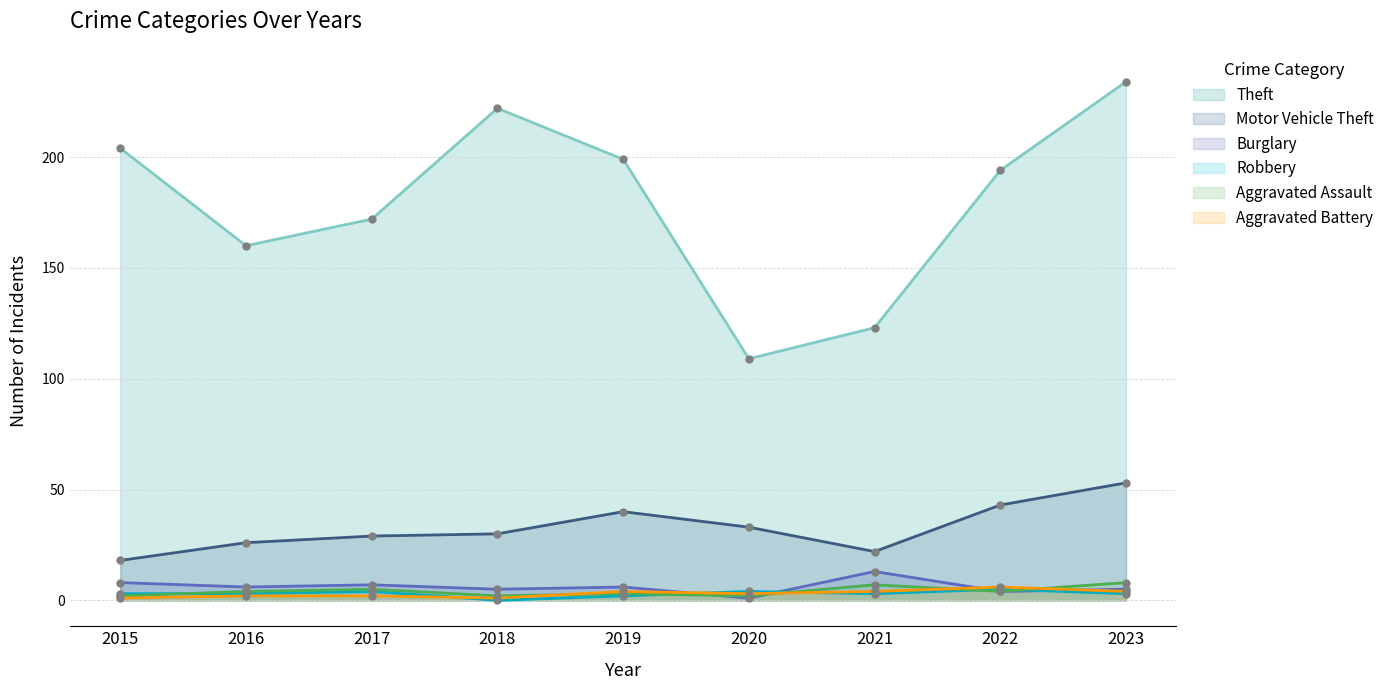

List the labels in order of Aggravated Battery value, largest first.

2022, 2019, 2021, 2023, 2020, 2016, 2017, 2015, 2018